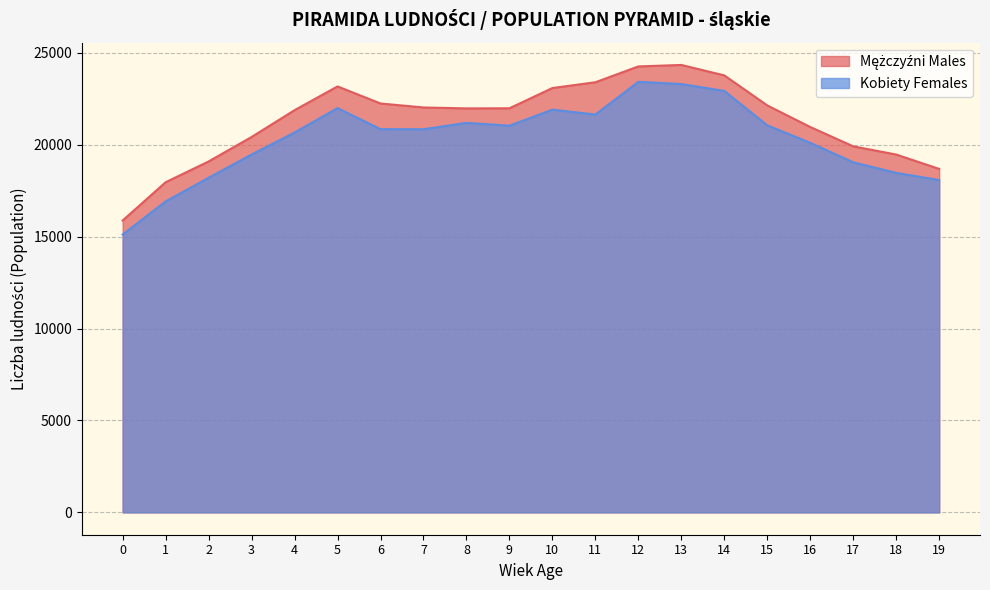

What is the greatest value displayed?

24339